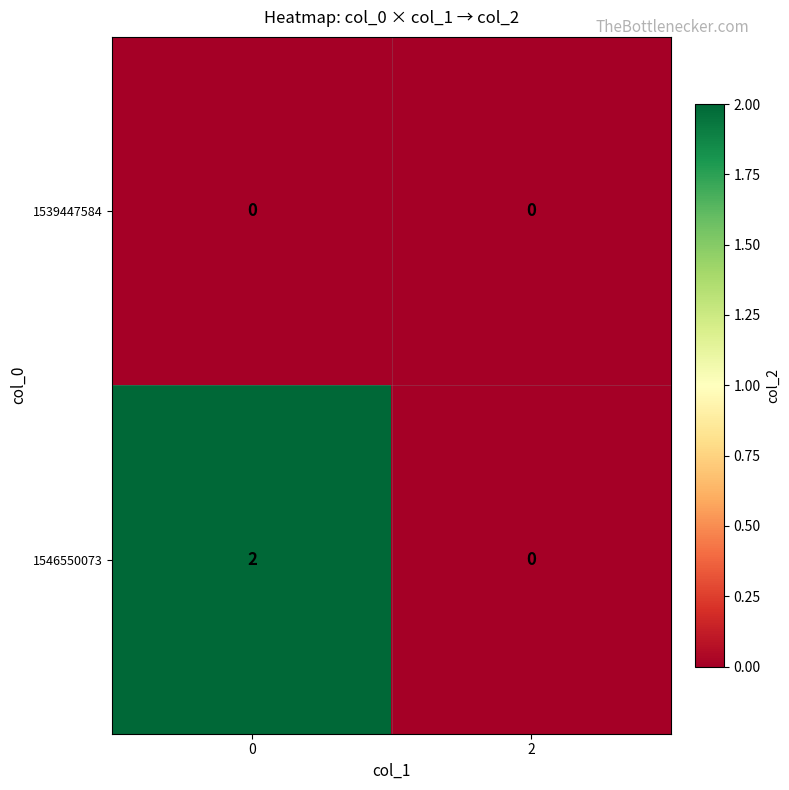

Reading left to right, transcribe all the data shown in this chart.

1539447584: 0=0	2=0
1546550073: 0=2	2=0